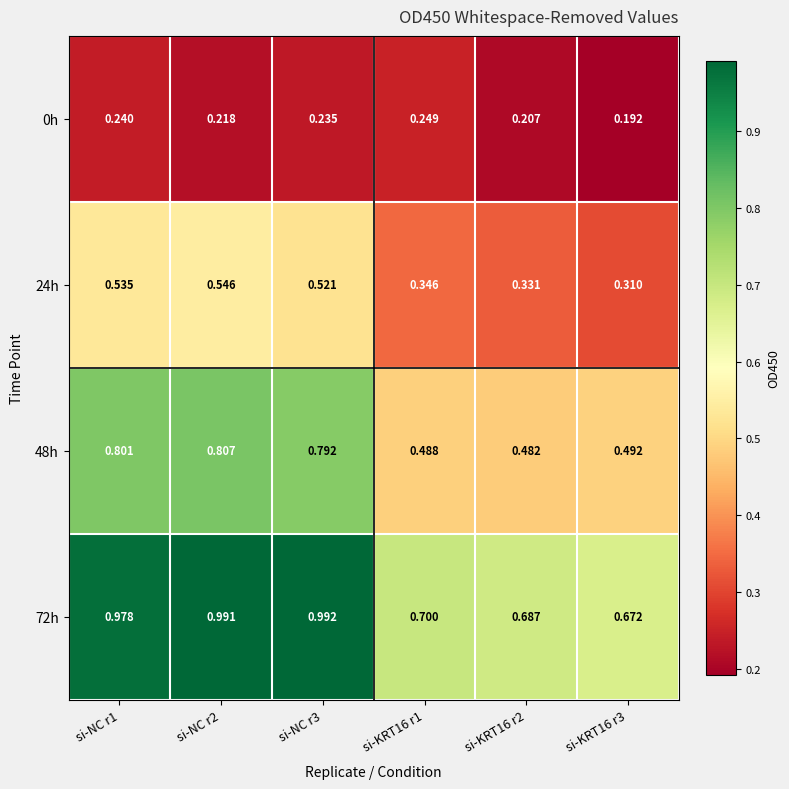

Is the value of 24h at si-KRT16 r1 greater than the value of 48h at si-NC r2?

No